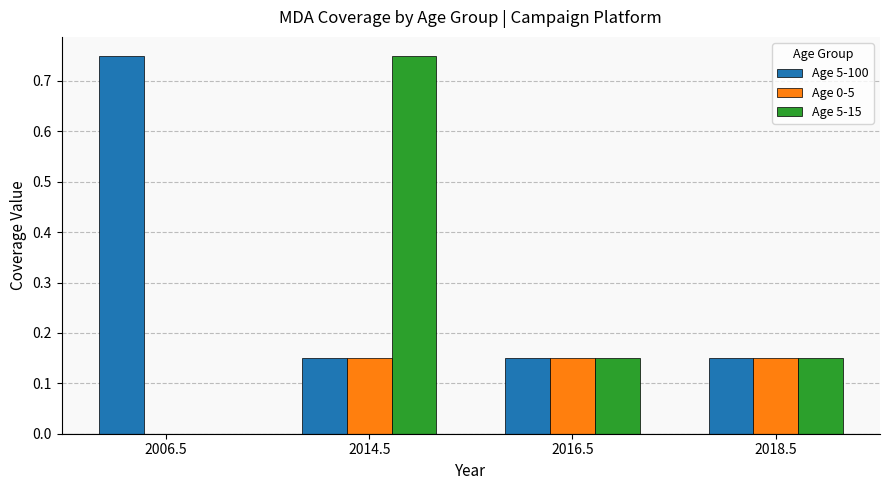

Where is Age 0-5 nearest to the value 0?

2006.5